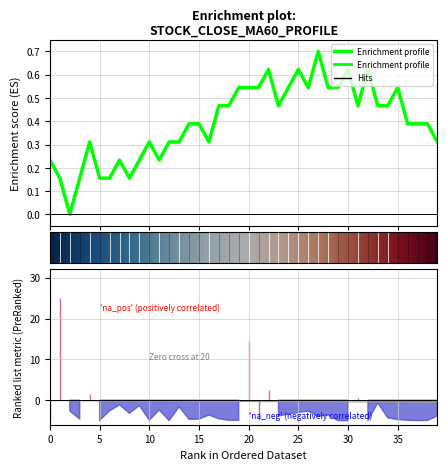

At which category is the sum across all series the highest?

27